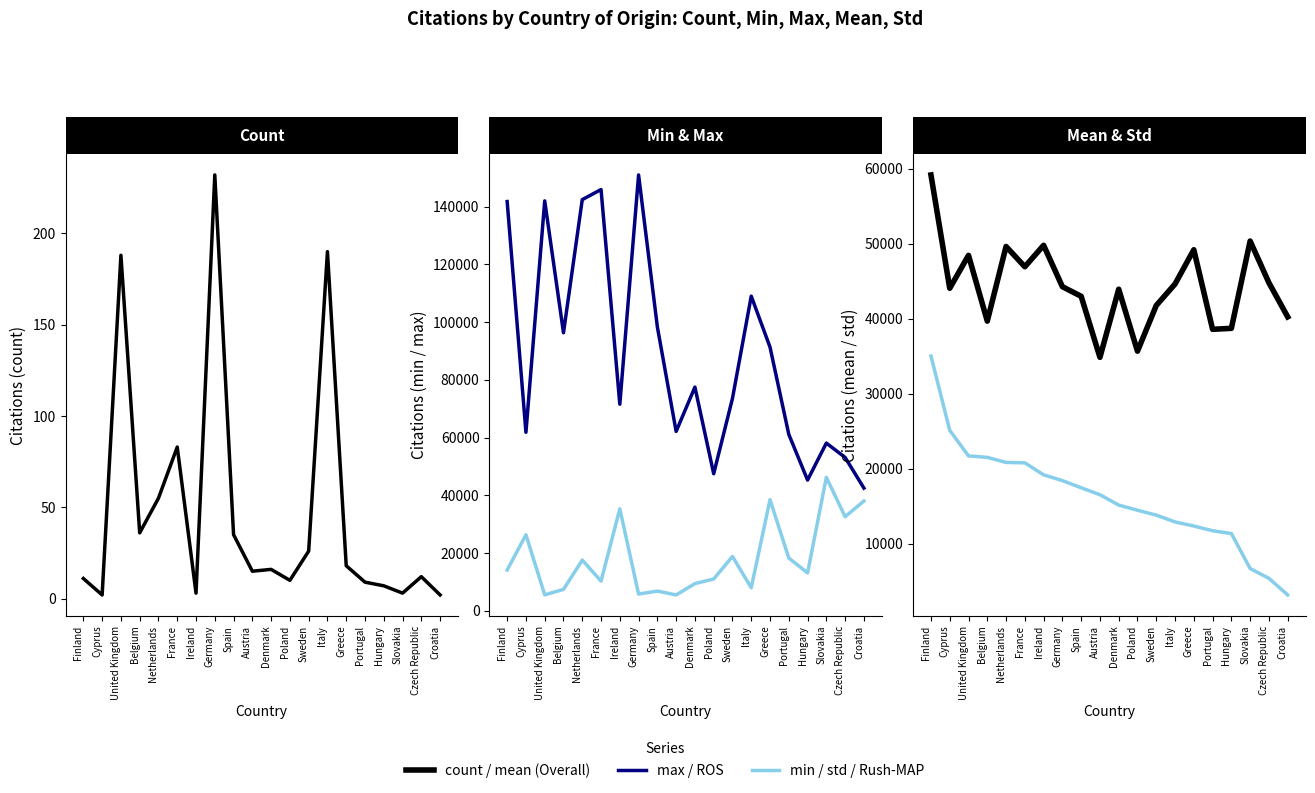

Does the chart display data point markers on the line(s)?

No